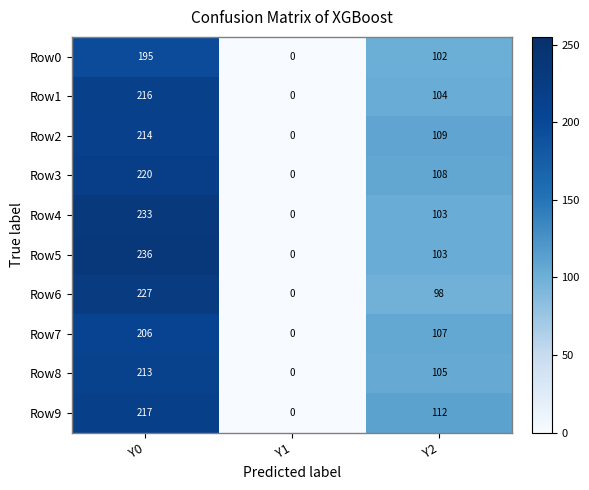

Reading right to left, extract all data points from this chart.

Row0: Y2=102	Y1=0	Y0=195
Row1: Y2=104	Y1=0	Y0=216
Row2: Y2=109	Y1=0	Y0=214
Row3: Y2=108	Y1=0	Y0=220
Row4: Y2=103	Y1=0	Y0=233
Row5: Y2=103	Y1=0	Y0=236
Row6: Y2=98	Y1=0	Y0=227
Row7: Y2=107	Y1=0	Y0=206
Row8: Y2=105	Y1=0	Y0=213
Row9: Y2=112	Y1=0	Y0=217